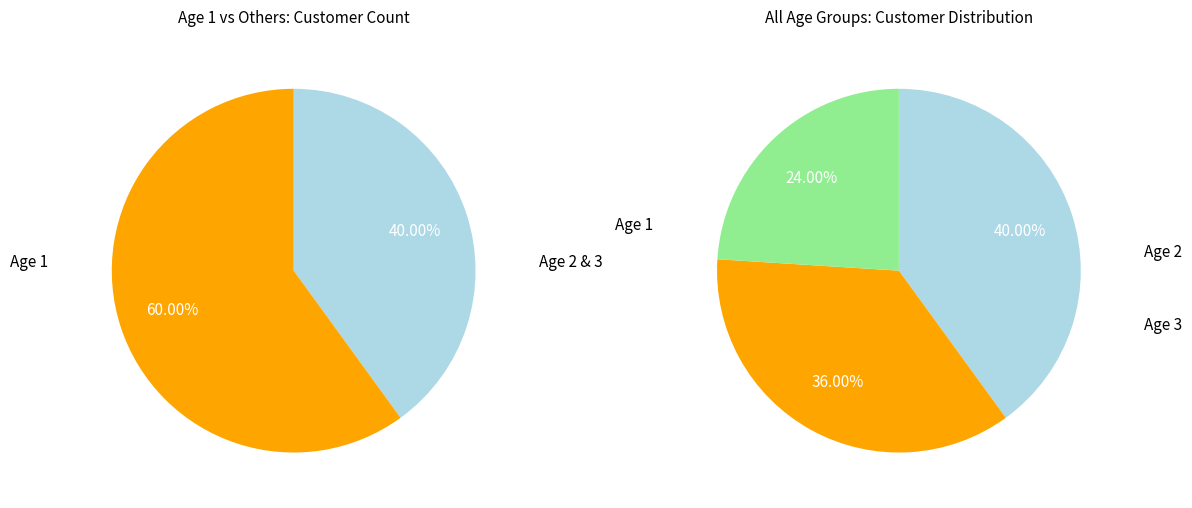

True or false: Age 1 accounts for 29% of the total.

False